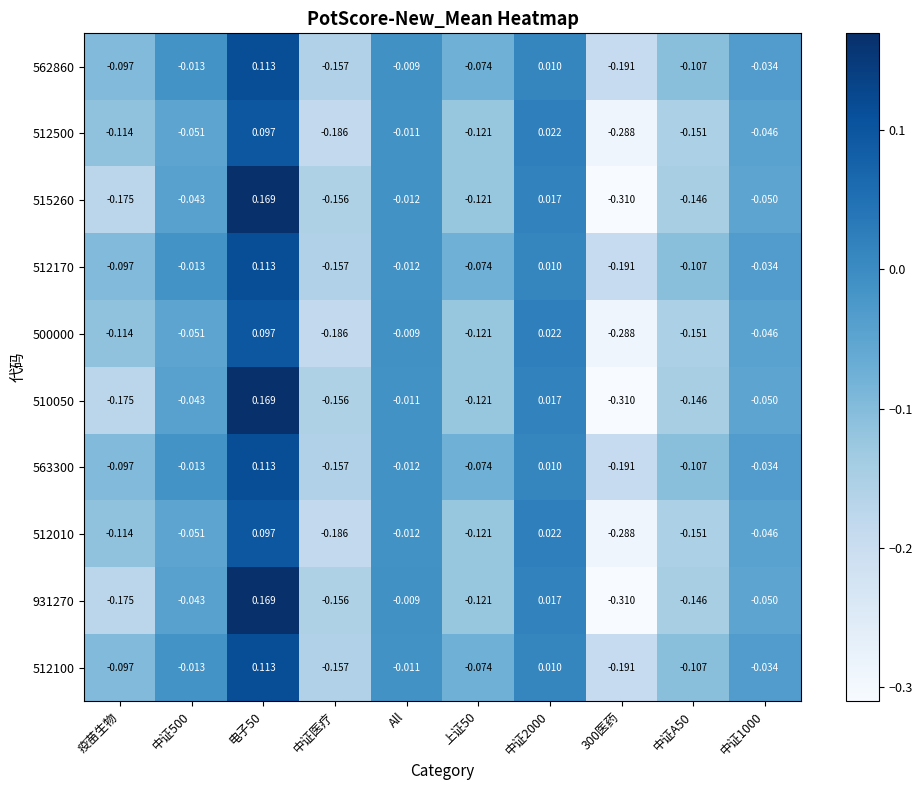

What is the smallest value displayed?

-0.3